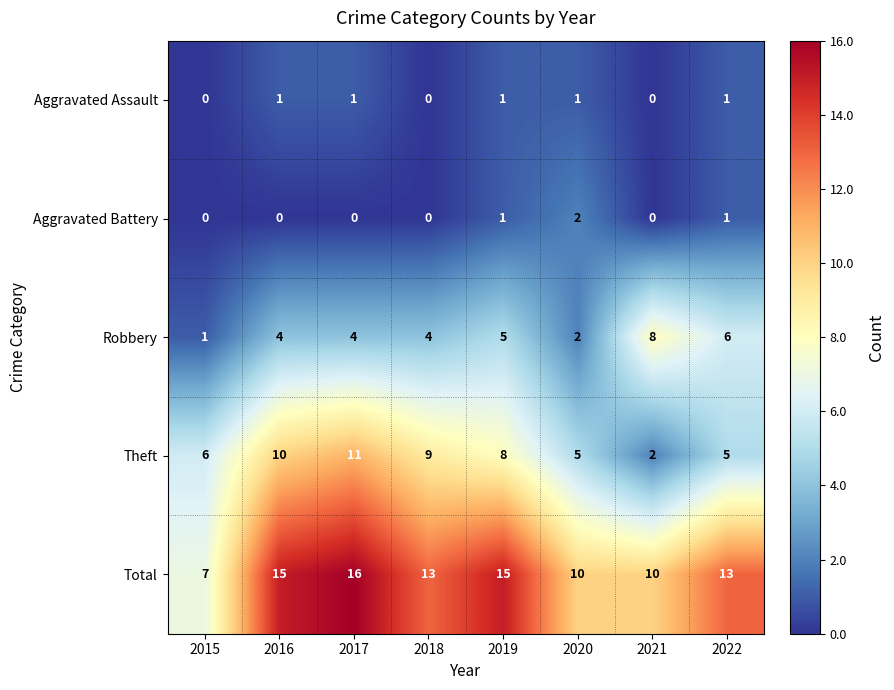

What is the greatest value displayed?

16